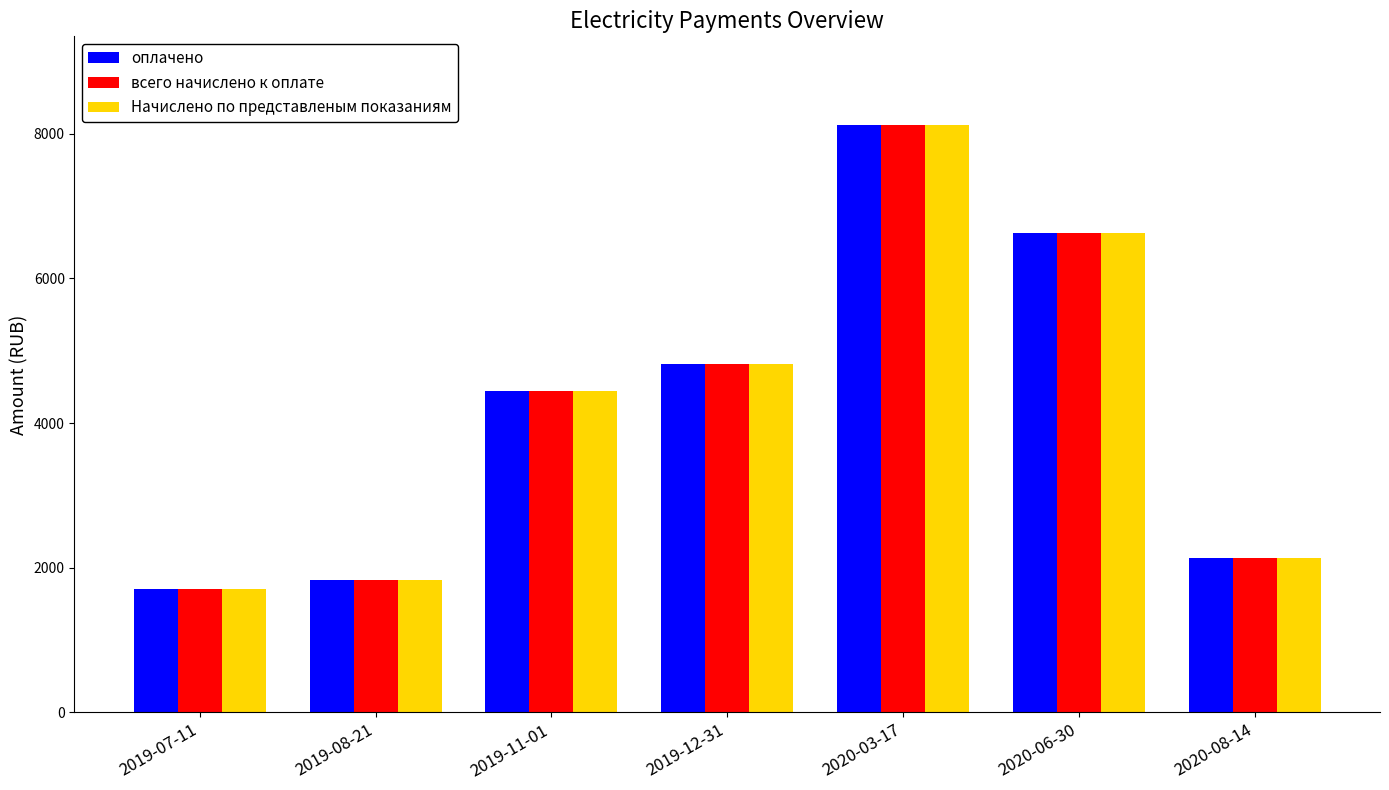

What is the sum of the всего начислено к оплате values at 2019-12-31 and 2020-08-14?

6942.2